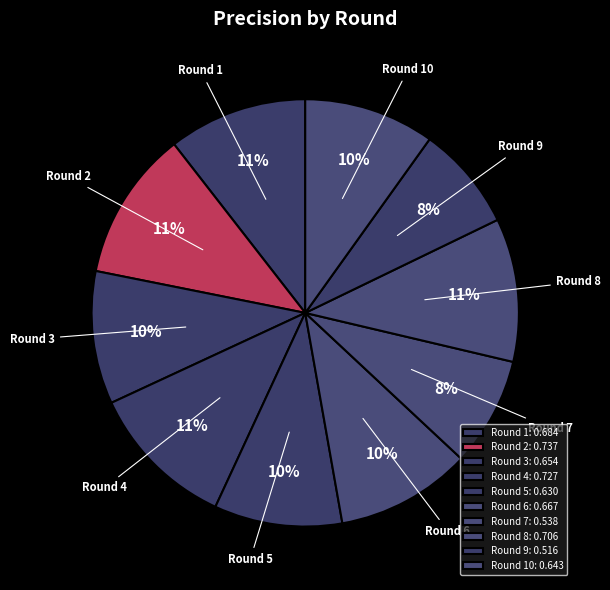

What percentage is the Round 10 slice, to the nearest percent?

10%